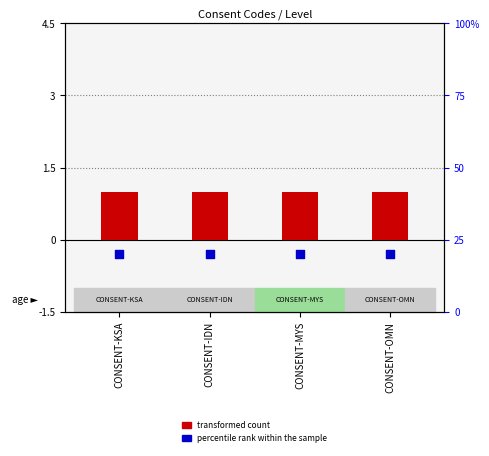

Which series contains the lowest Y value?

percentile rank within the sample